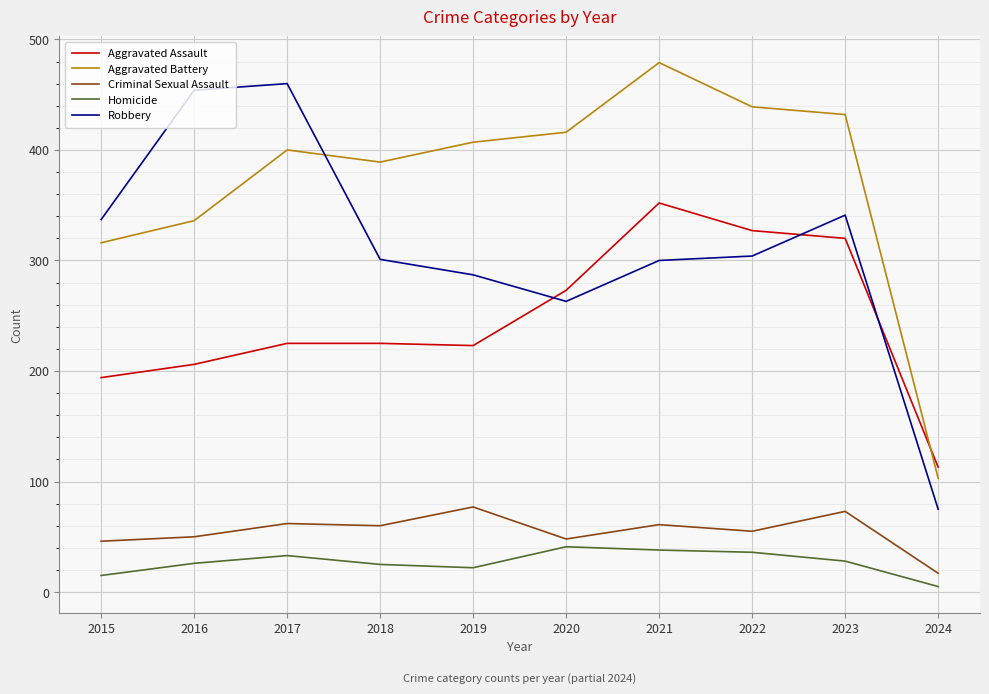

What is the maximum value shown in the chart?

479